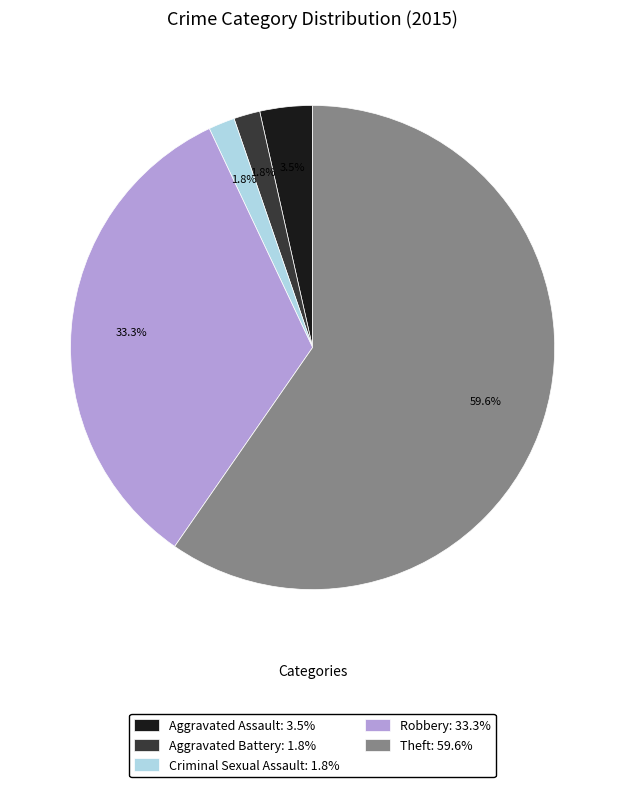

Which category has the biggest portion of the pie?

Theft